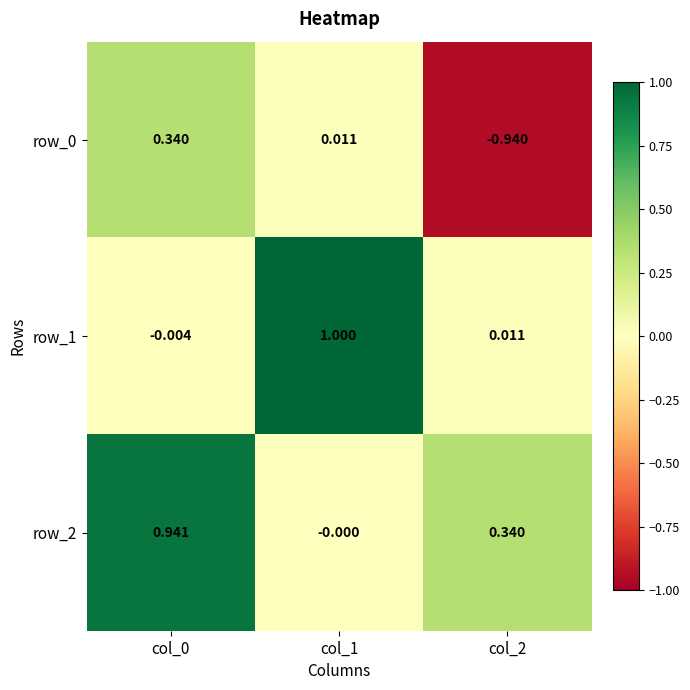

Rank the categories by row_0 value from lowest to highest.

col_2, col_1, col_0